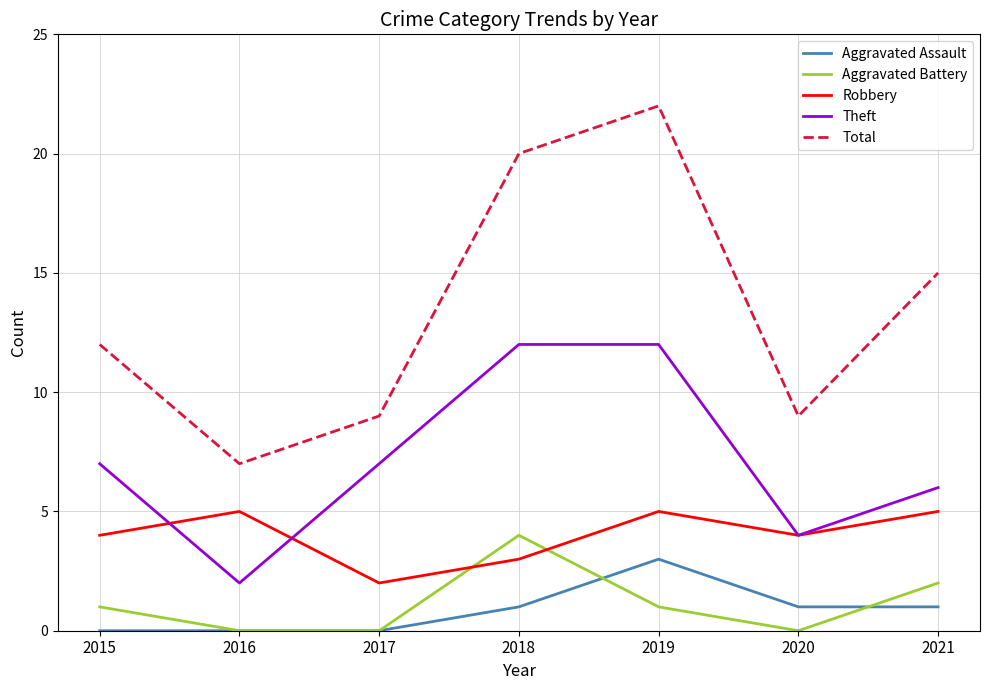

In Robbery, how many points are higher than both neighbors (excluding endpoints)?

2